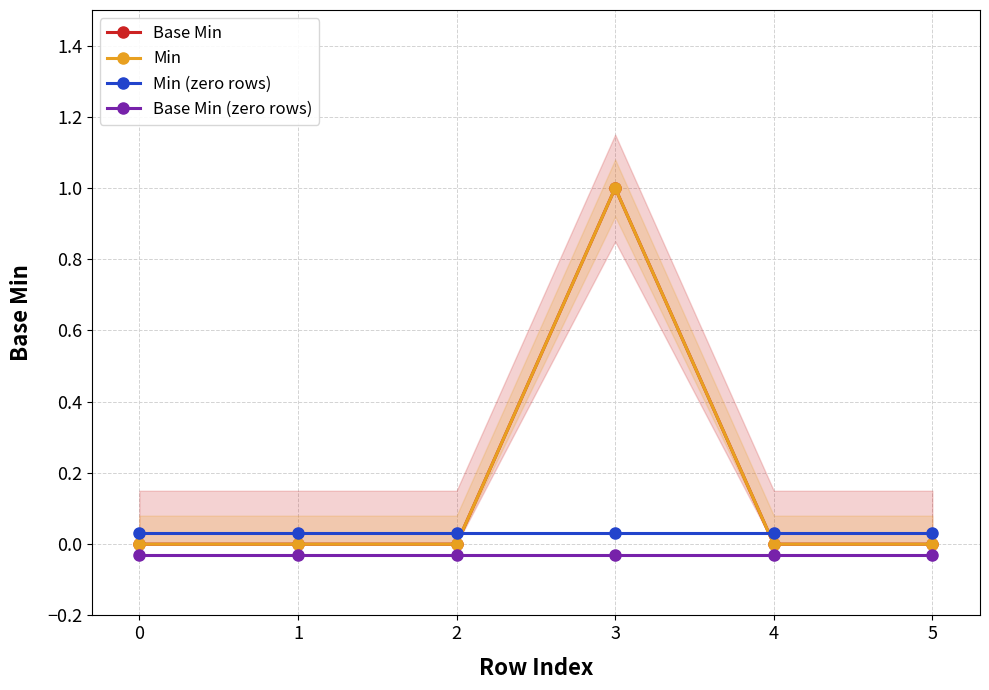

Which series has the largest range (max minus min)?

Base Min